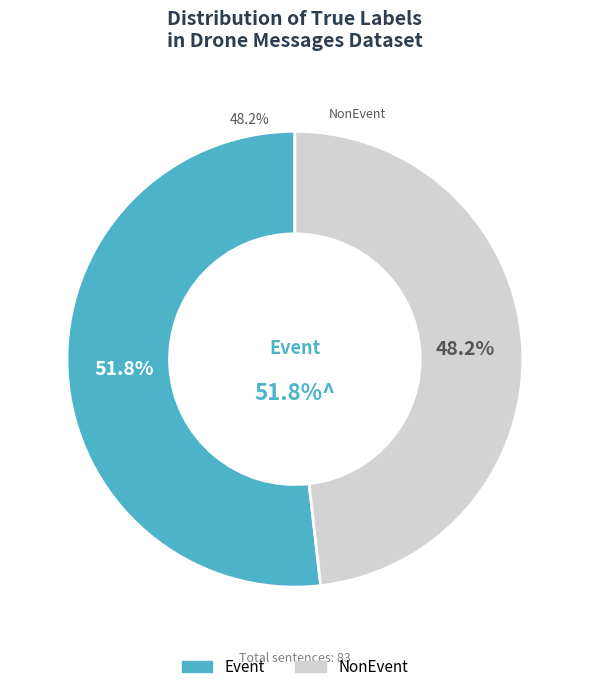

Combined, do NonEvent and Event account for over 50%?

Yes